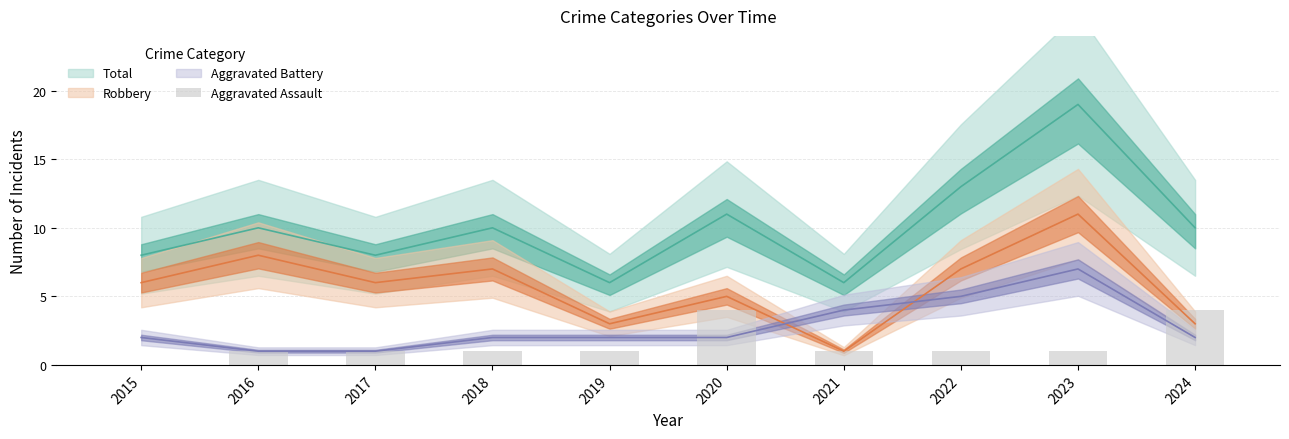

Where does the data first go above 1?

2020